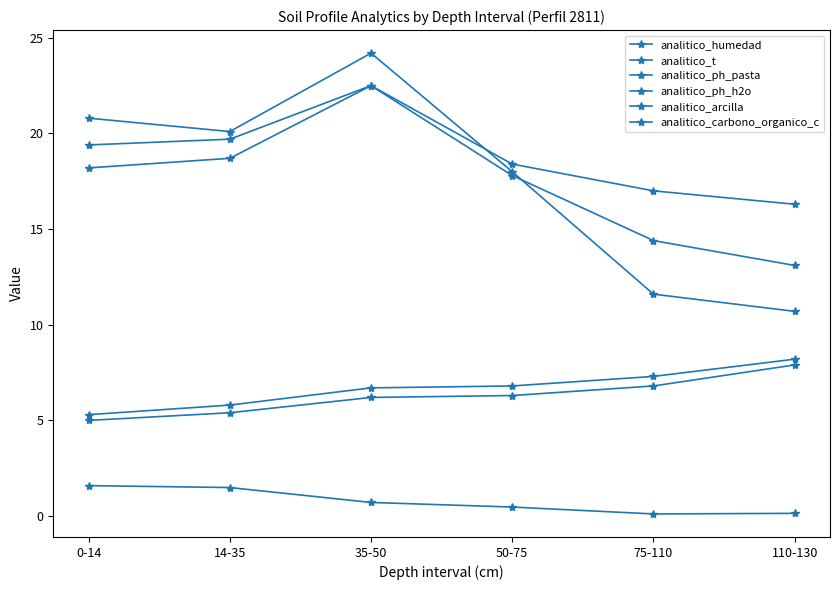

How many lines are shown in the chart?

6